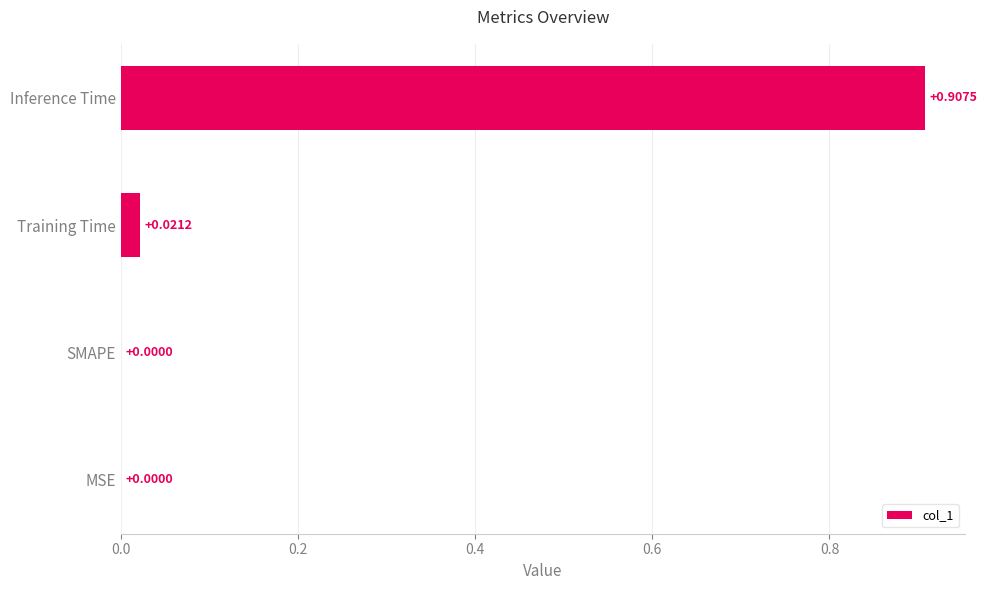

Which has a higher value, Inference Time or SMAPE?

Inference Time